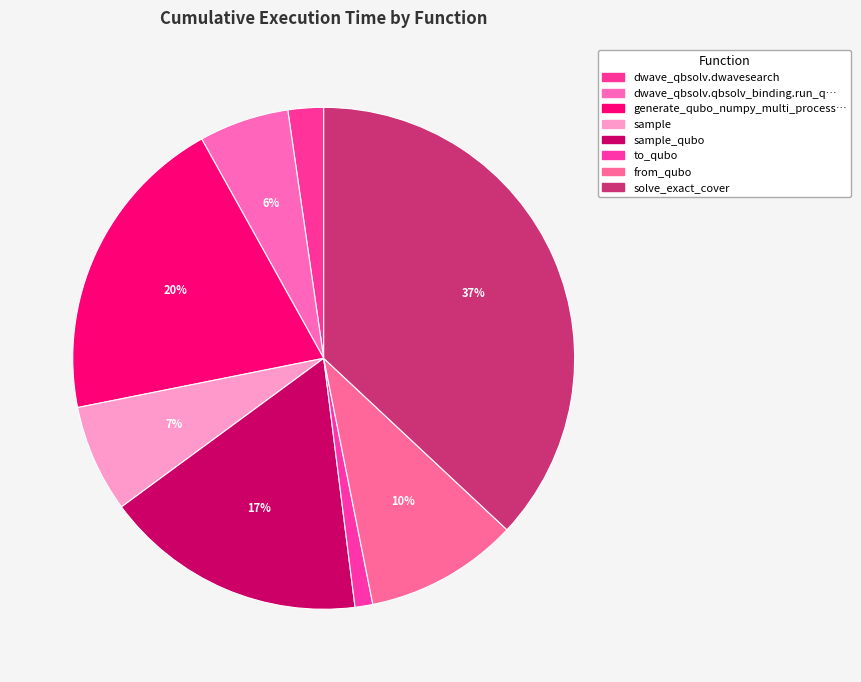

Is there a majority slice in this chart?

No